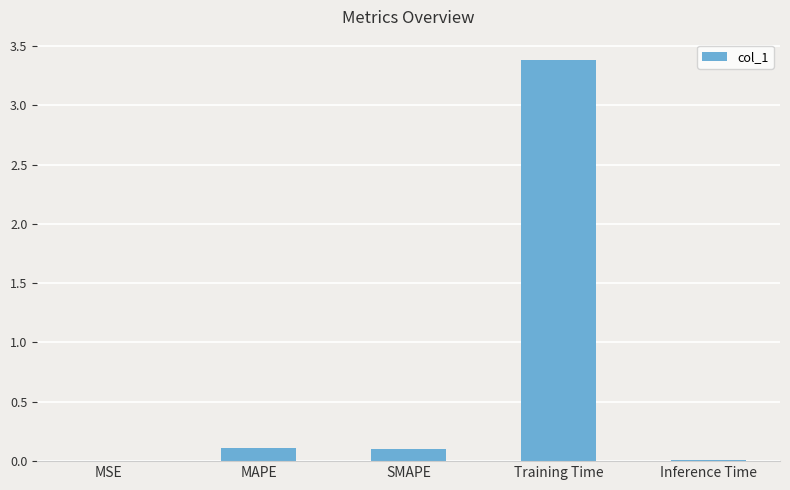

What is the maximum value shown in the chart?

3.4